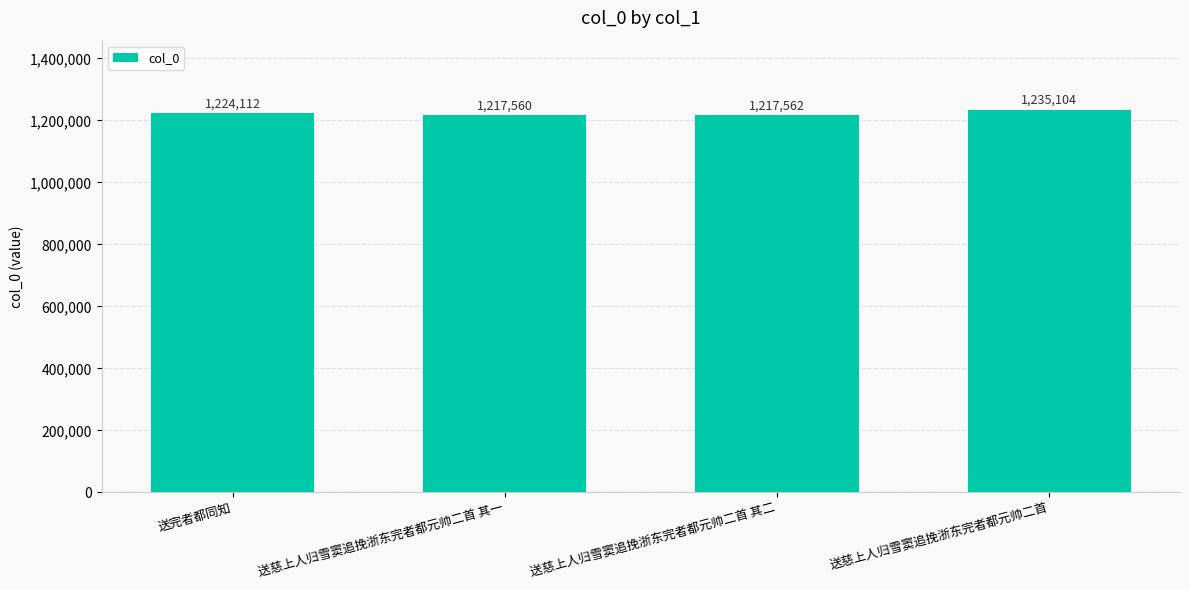

How many distinct data groups are displayed?

1